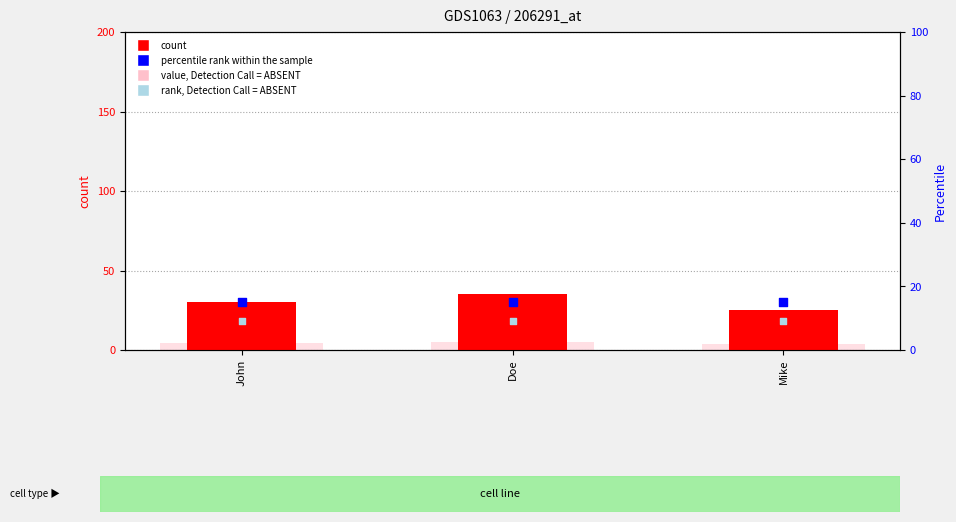

Is the value of rank, Detection Call = ABSENT at Mike greater than the value of Number at Mike?

No